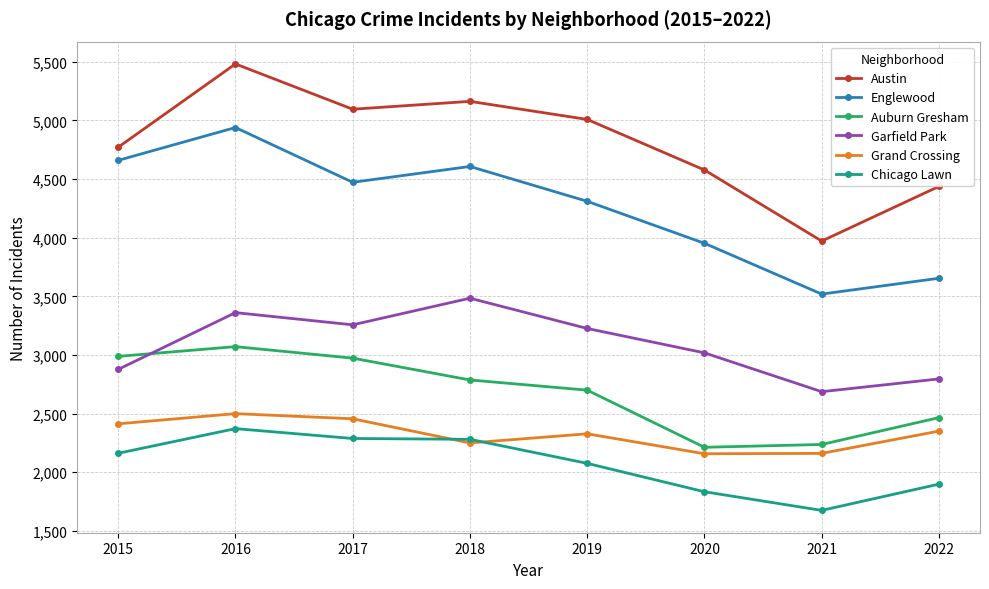

What is the sum of all Chicago Lawn values?

16587